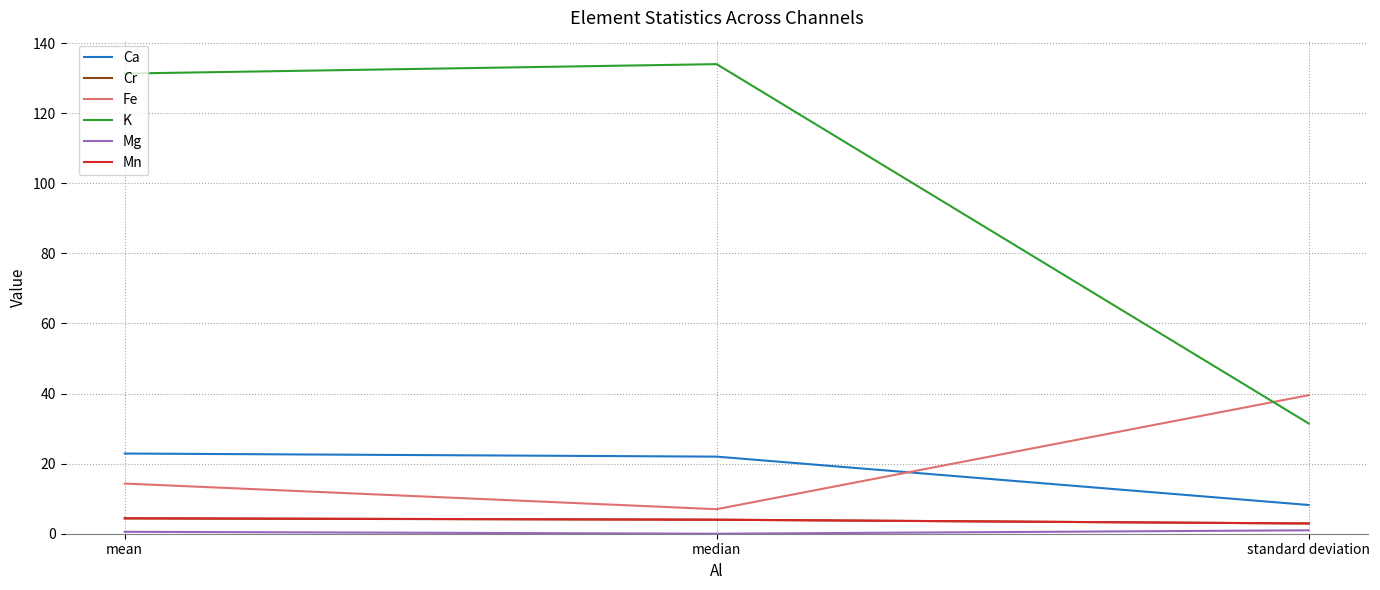

Is the value of Mn at median greater than the value of Fe at standard deviation?

No